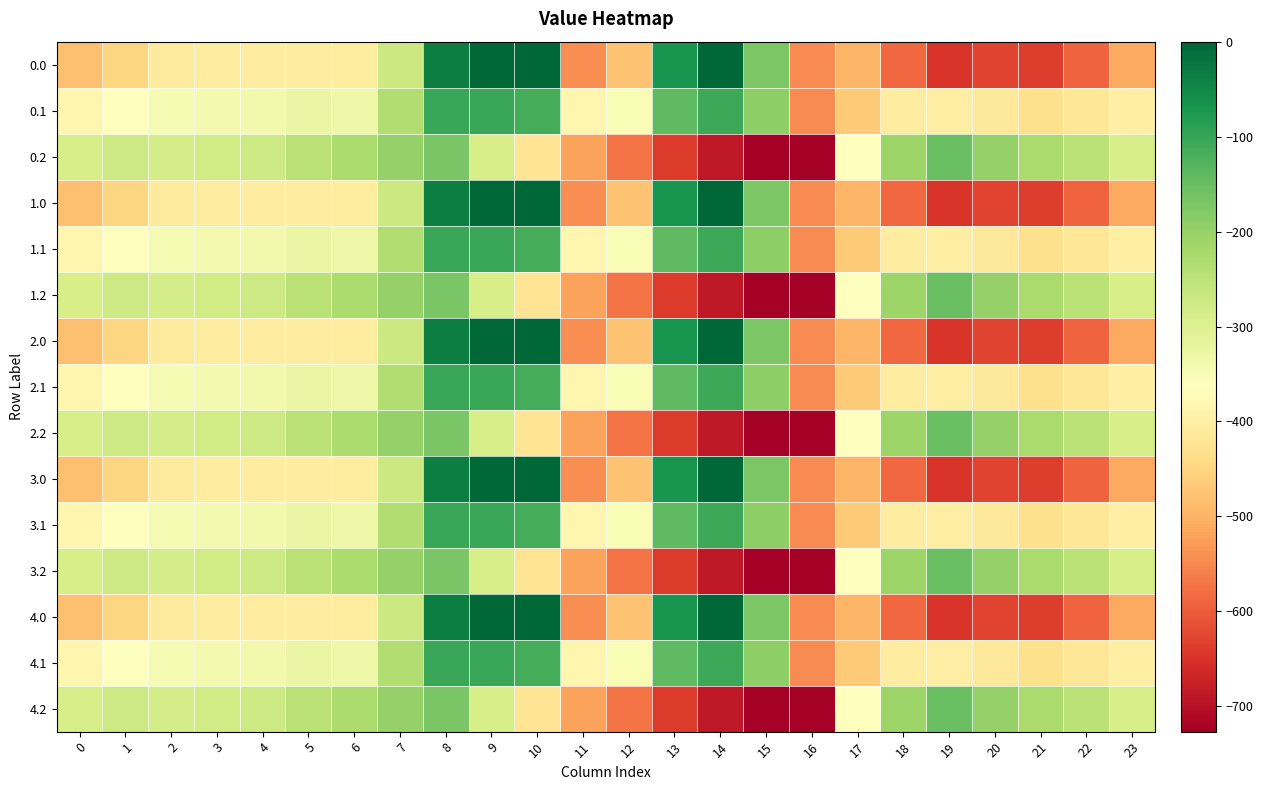

At 13, list the series in order from smallest to largest.

0.2, 1.2, 2.2, 3.2, 4.2, 0.1, 1.1, 2.1, 3.1, 4.1, 0.0, 1.0, 2.0, 3.0, 4.0